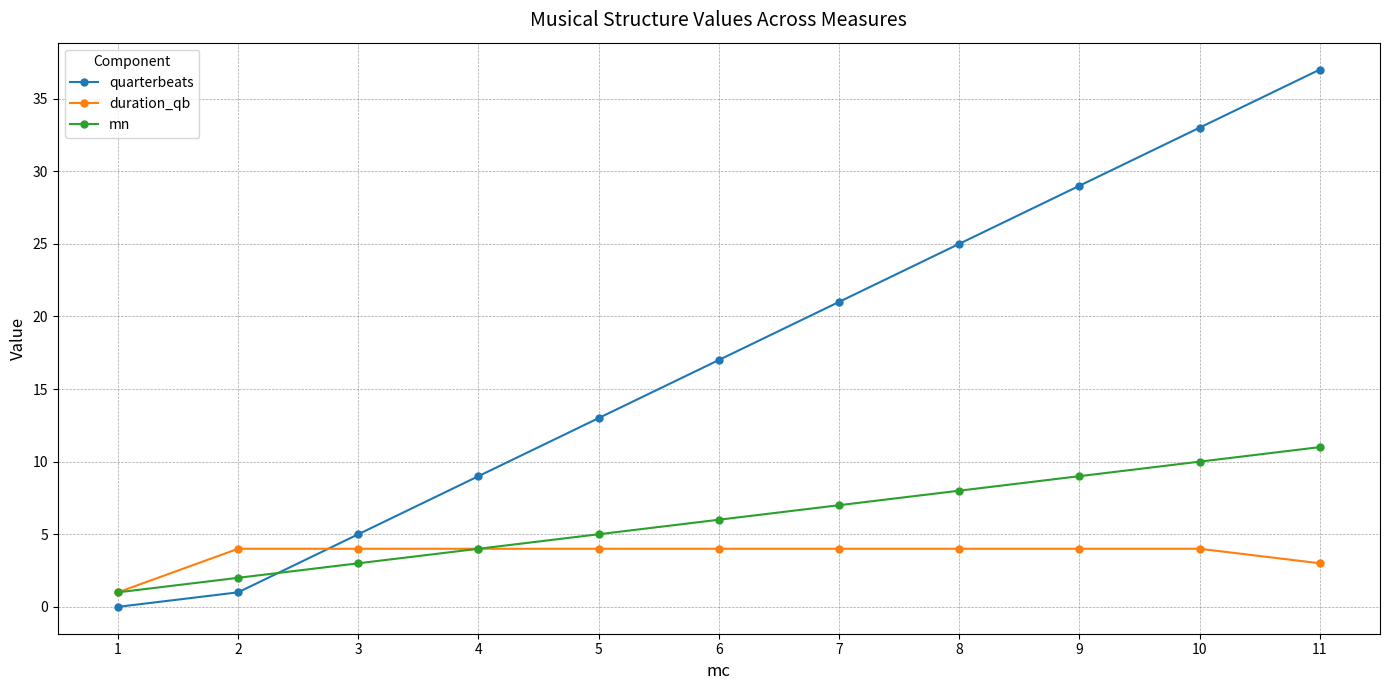

Which category has the highest value across all series?

11